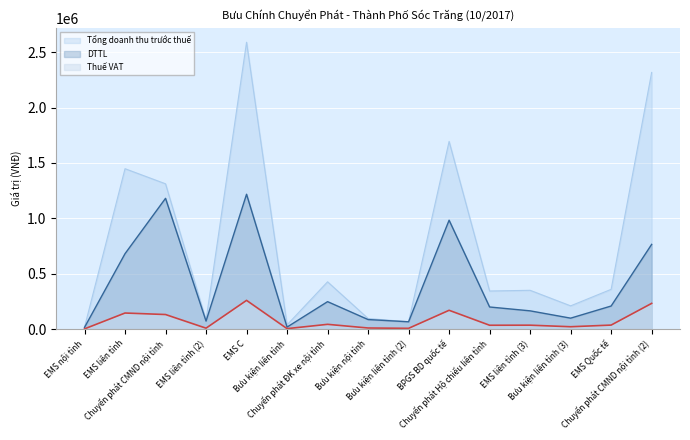

Is it true that Thuế VAT equals 42682.0 at Chuyển phát ĐK xe nội tỉnh?

True